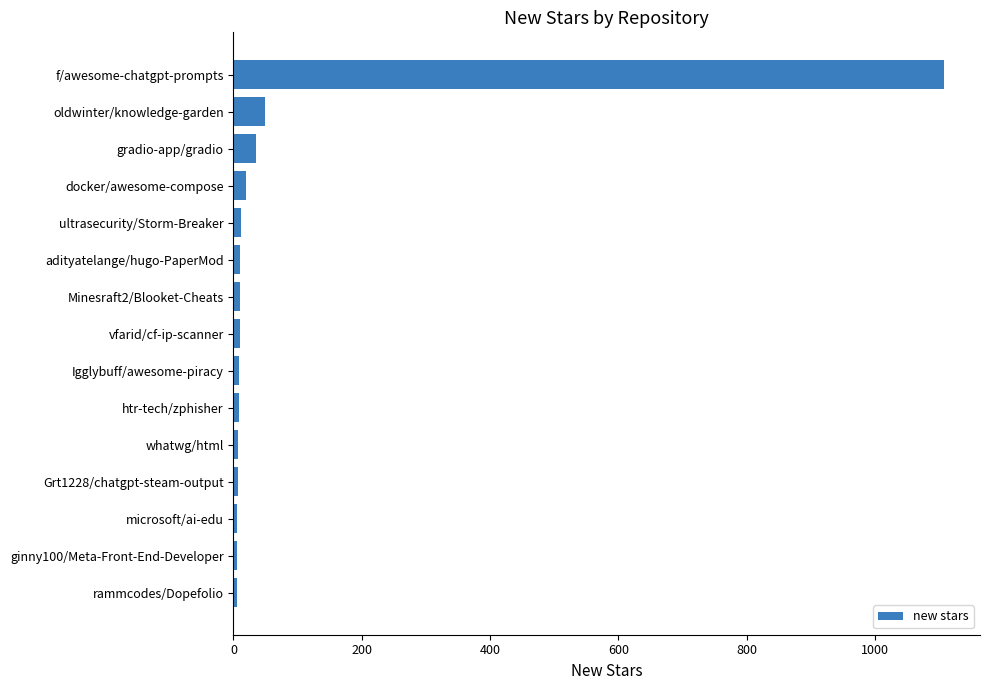

What is the label of the 14th bar from the top?

ginny100/Meta-Front-End-Developer